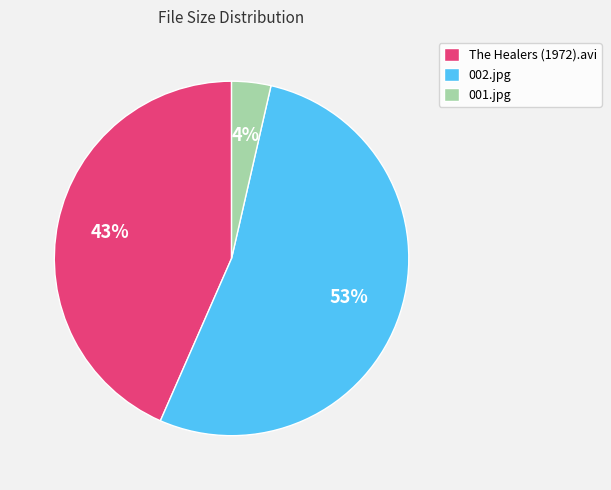

Rank the categories by value from lowest to highest.

001.jpg, The Healers (1972).avi, 002.jpg